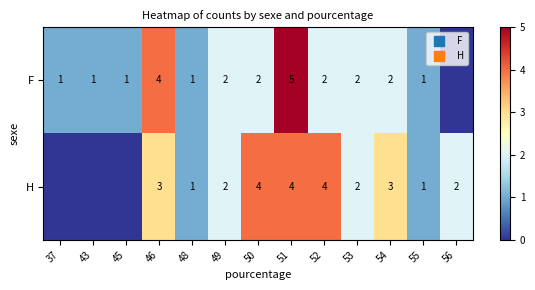

Which series changed the most between 51 and 52?

F